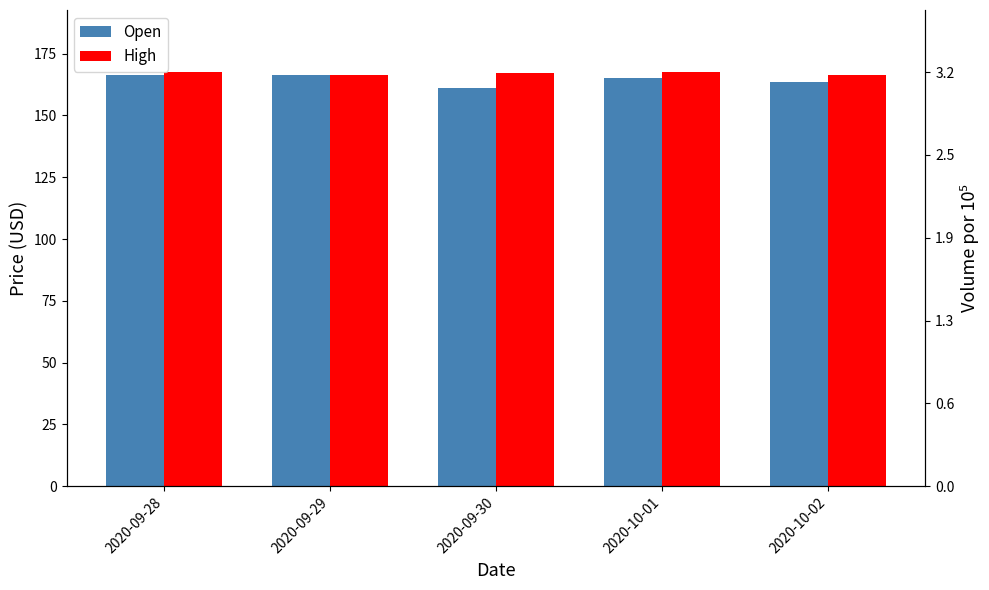

Are the bars grouped side by side (vs. stacked)?

Yes